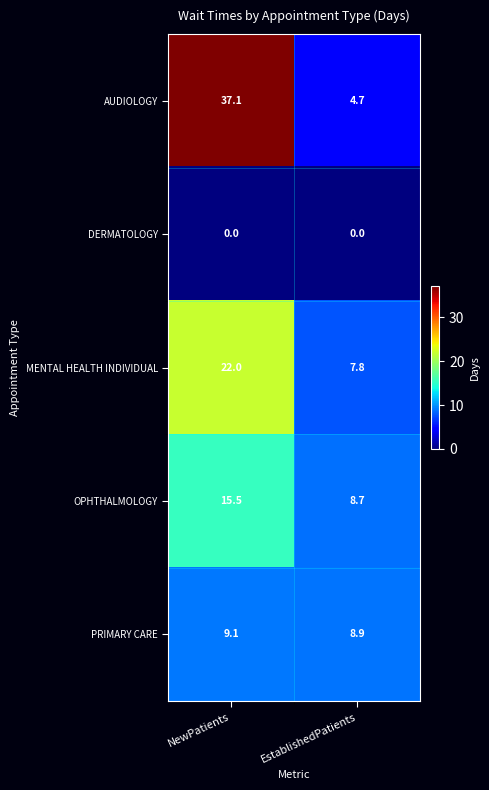

Where does the OPHTHALMOLOGY series first go above 15?

NewPatients